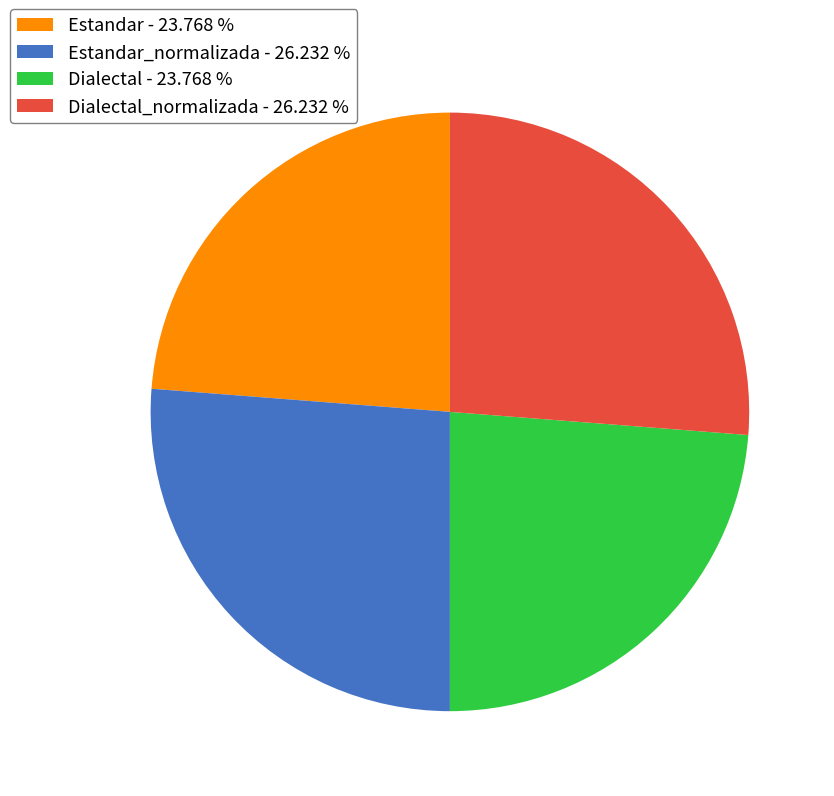

Does Dialectal_normalizada - 26.232 % represent more than half of the total?

No